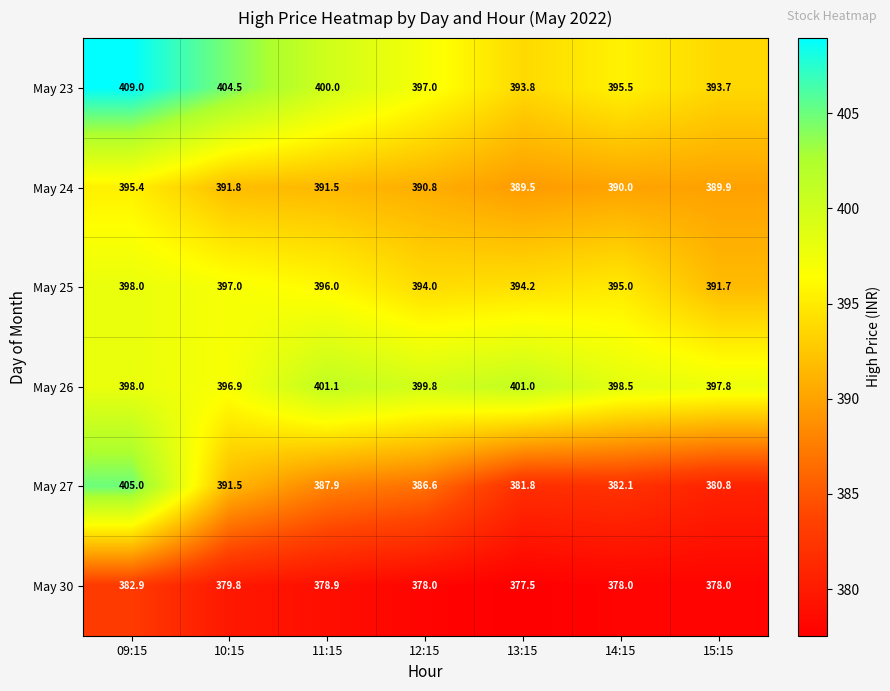

Which series changed the most between 09:15 and 10:15?

May 27